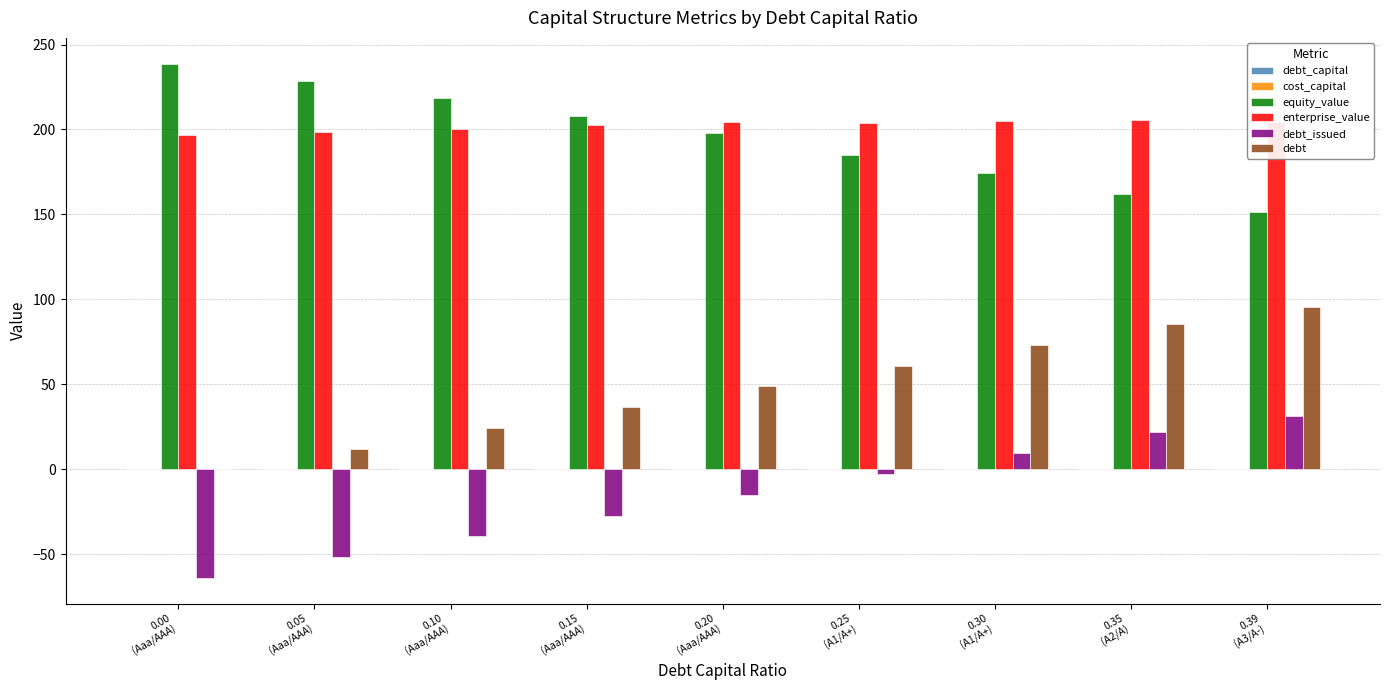

What is the highest value of the enterprise_value series?

205.4